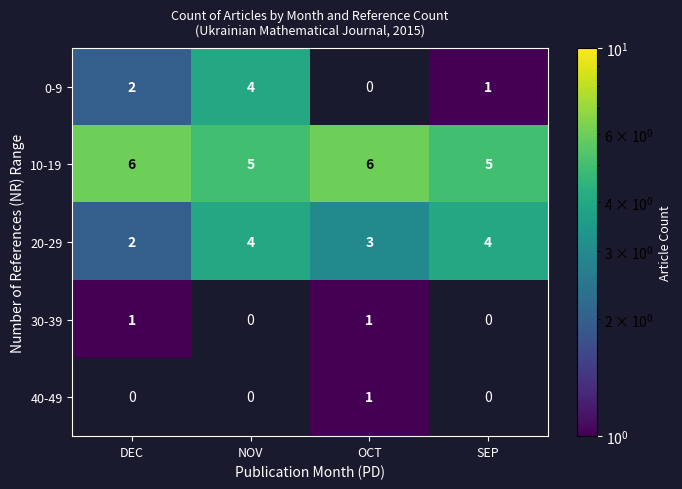

Which series has the largest total across all categories?

10-19